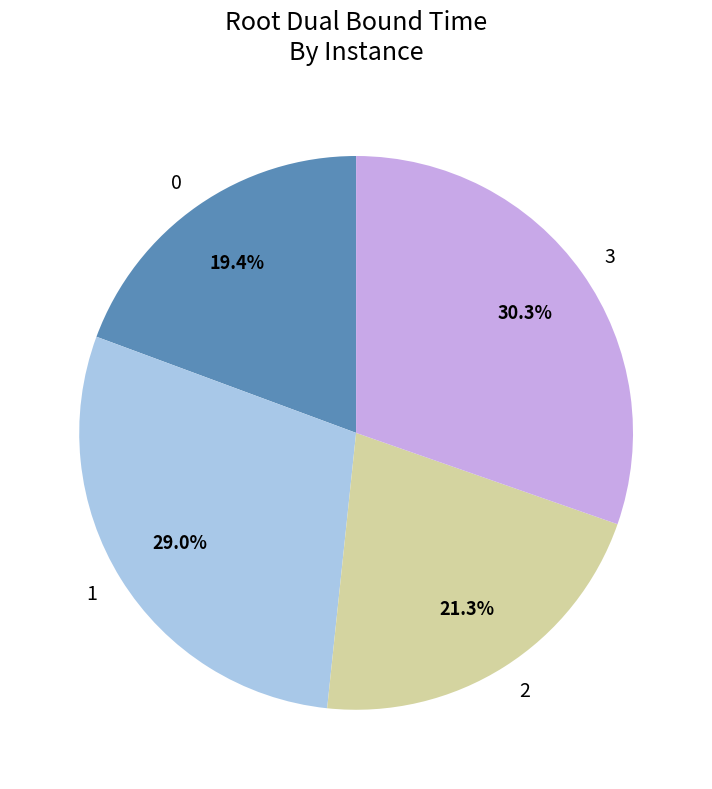

To the nearest percent, what is the average slice percentage?

25%